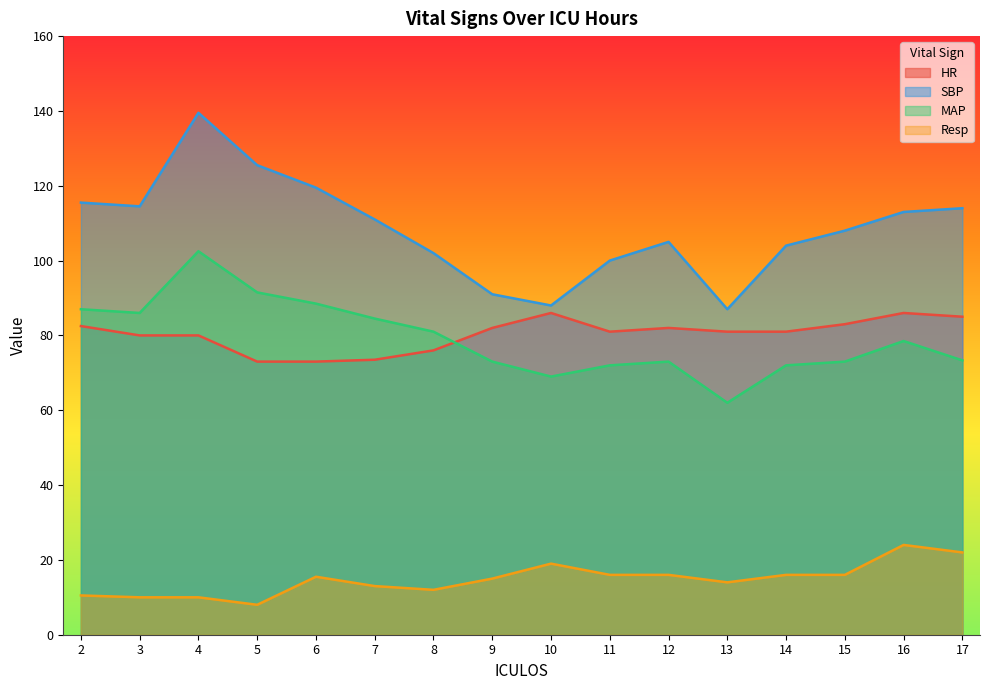

True or false: Resp has a value of 2.3 at 2.

False